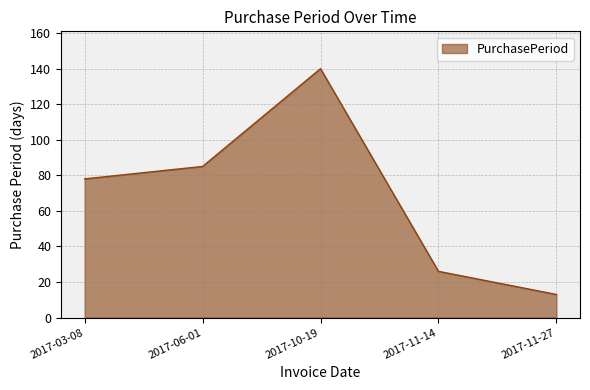

Is it true that the value at 2017-11-27 is 22?

False